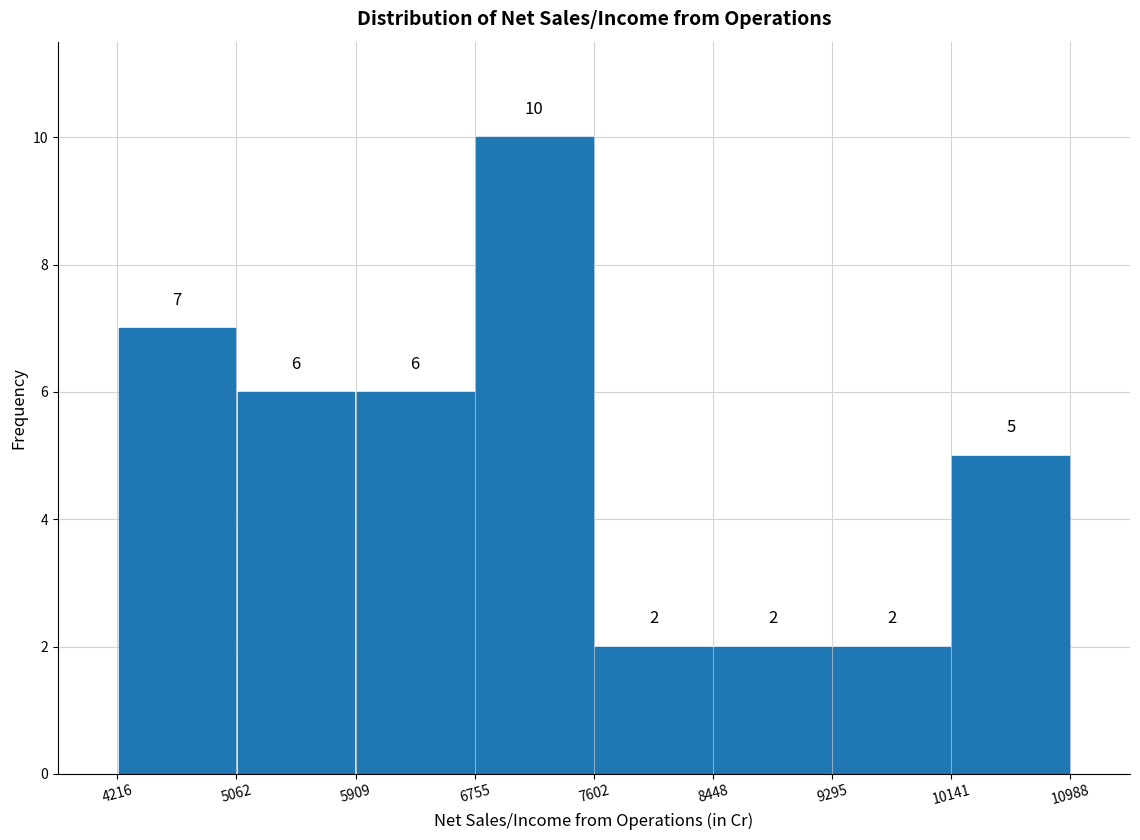

Reading left to right, list every bar in this chart as the range it spans on the x-axis followed by its height.

4216 to 5062: 7
5062 to 5909: 6
5909 to 6755: 6
6755 to 7602: 10
7602 to 8448: 2
8448 to 9295: 2
9295 to 10141: 2
10141 to 10988: 5